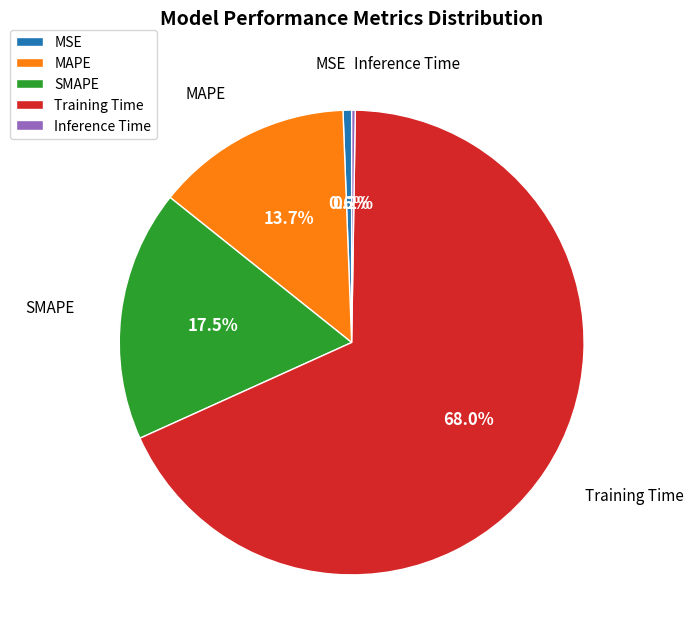

What is the total percentage of MSE and Training Time?

68.6%